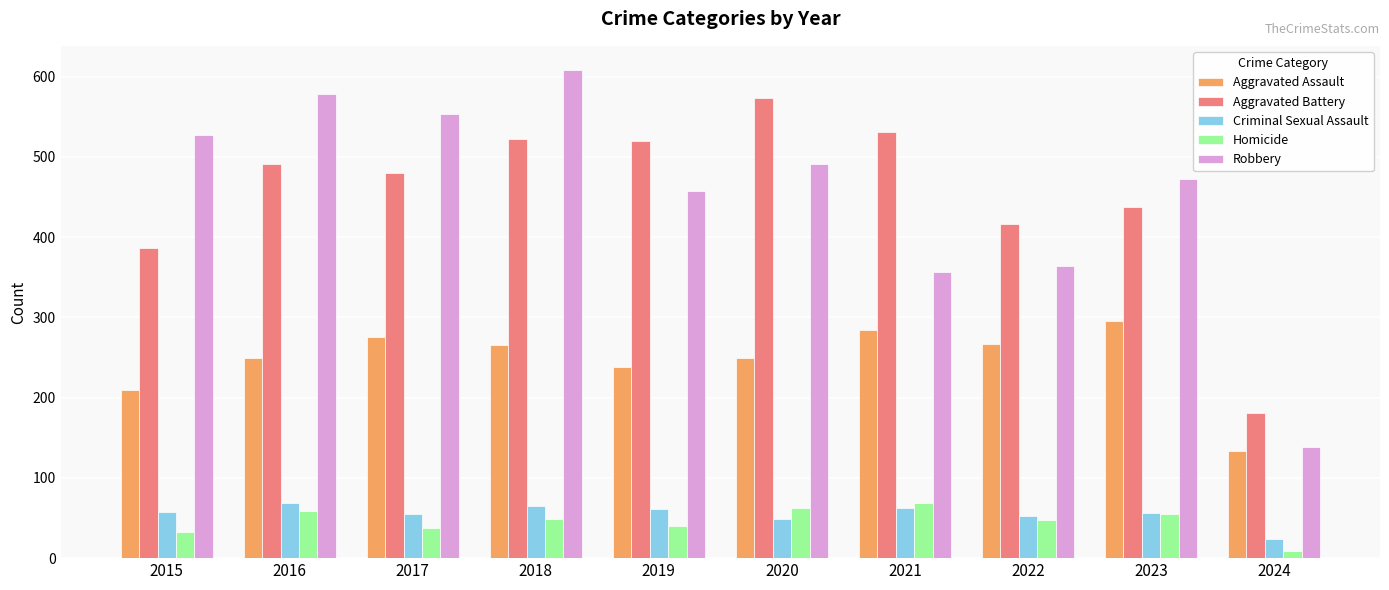

What is the minimum value shown in the chart?

9